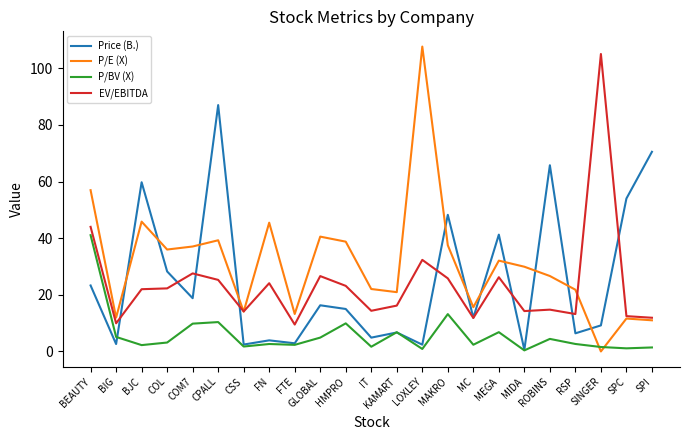

Which category has the lowest value in the Price (B.) series?

MIDA